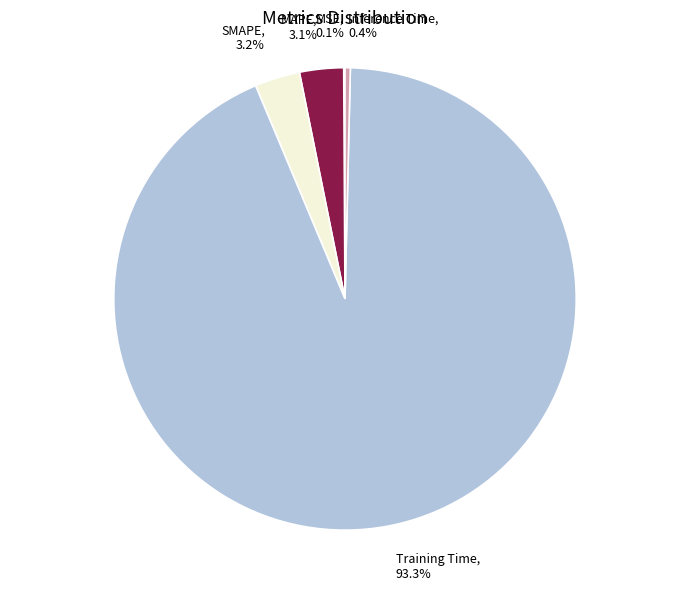

What is the majority slice?

Training Time